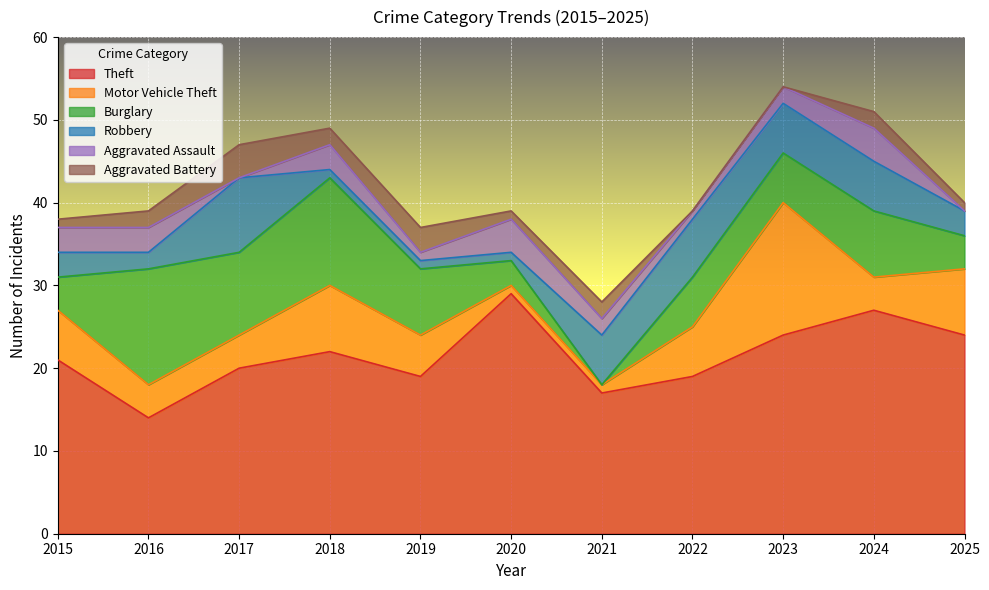

At which label does Burglary reach its peak?

2016